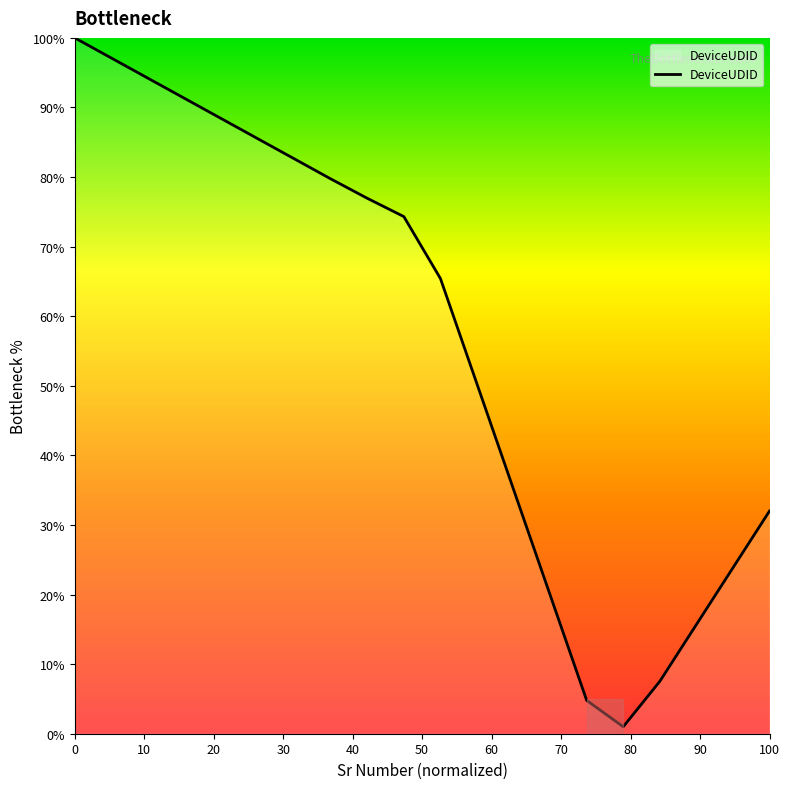

What is the difference between the maximum and minimum values?

99.0